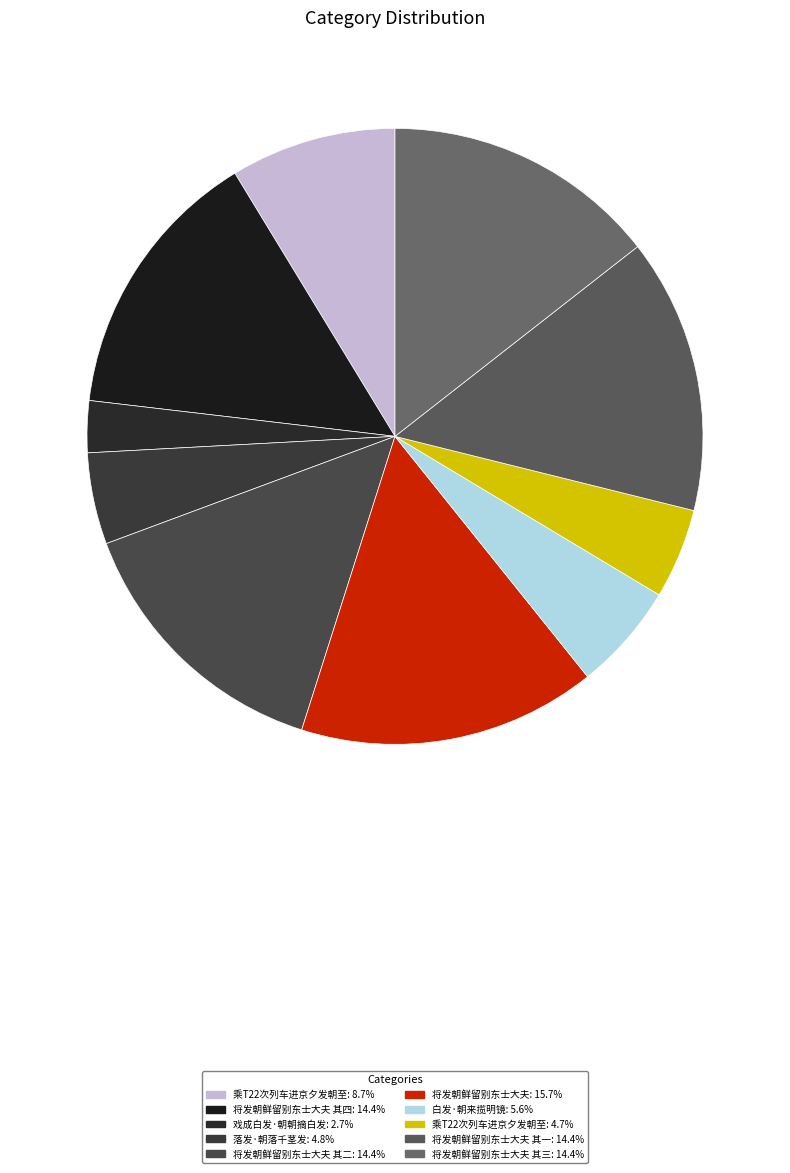

How many slices are in this pie chart?

10